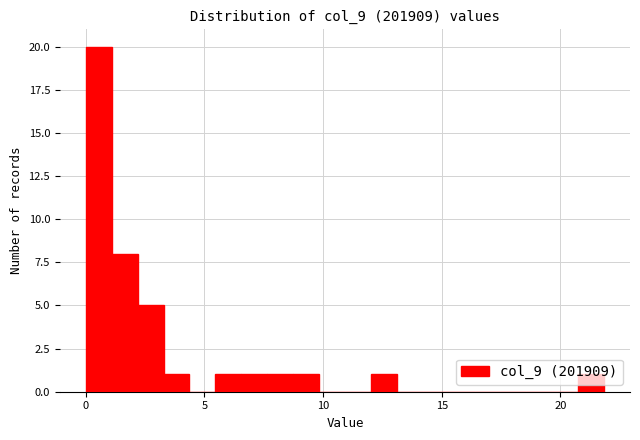

Around what value on the x-axis is the tallest bar? Give the approximate position of its centre, as read against the axis.

0.5